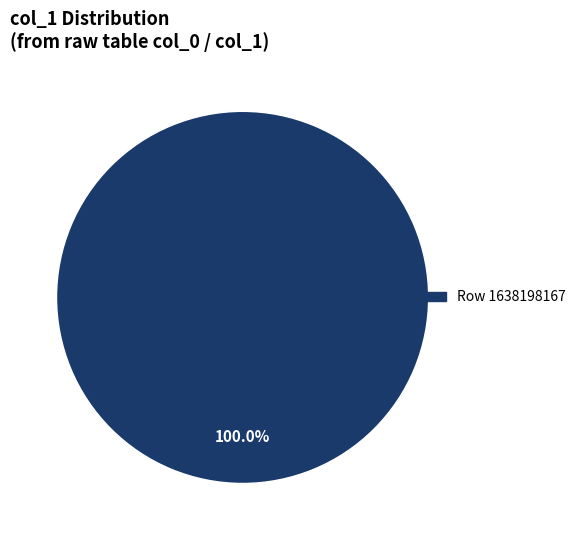

How many segments does this pie chart have?

1